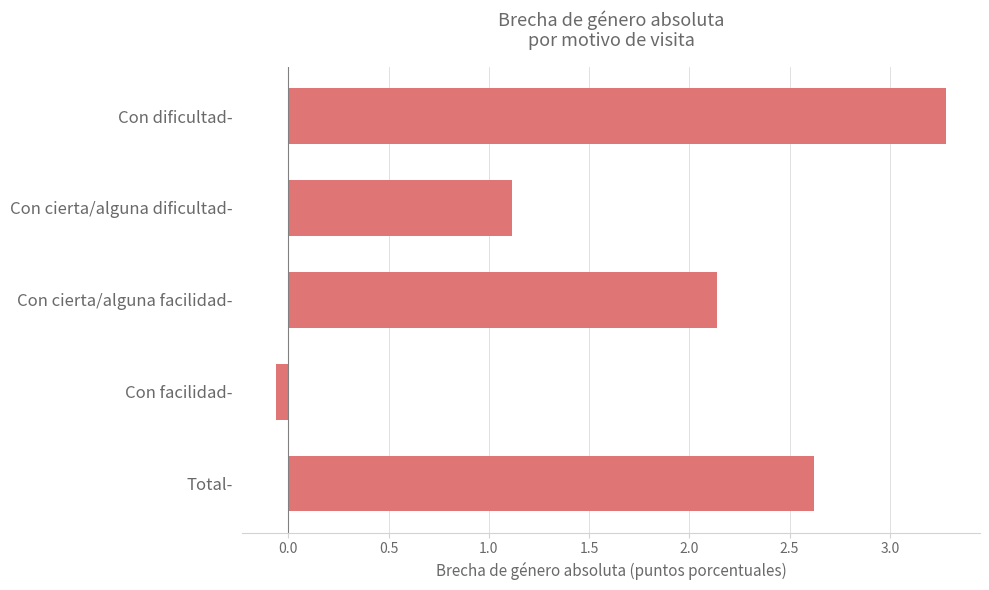

Which has a higher value, Con cierta/alguna dificultad- or Total-?

Total-